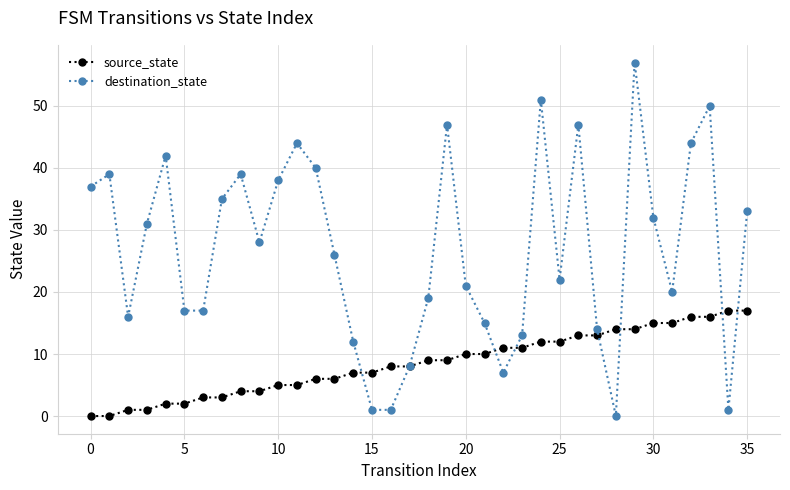

Rank the series by their average value, from highest to lowest.

destination_state, source_state